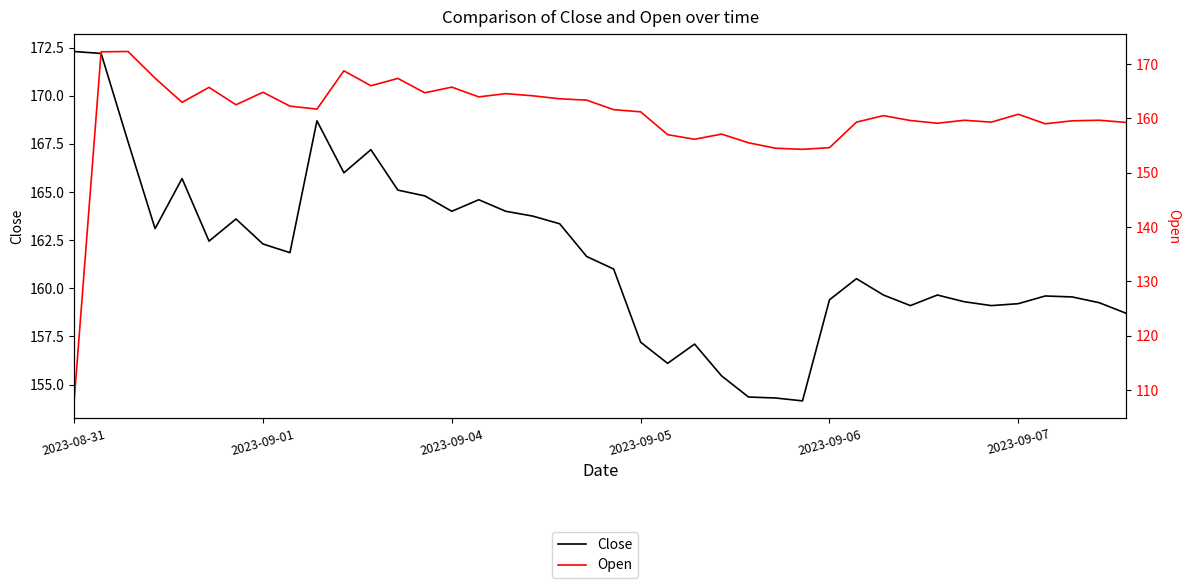

How many lines are shown in the chart?

2